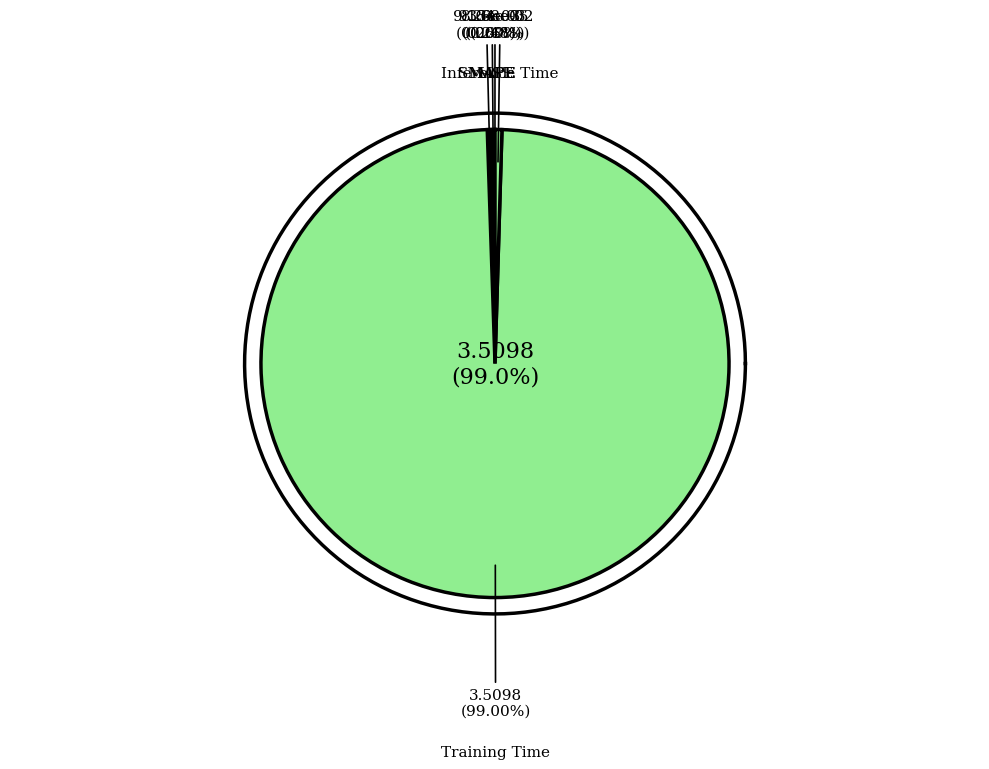

Is there any slice that represents more than half of the pie?

Yes